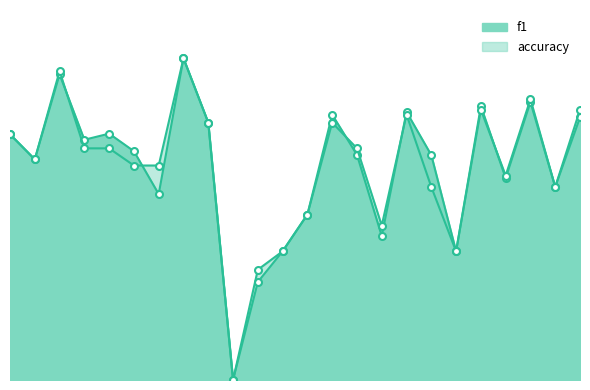

True or false: f1 has more than 2 interior local peaks.

True